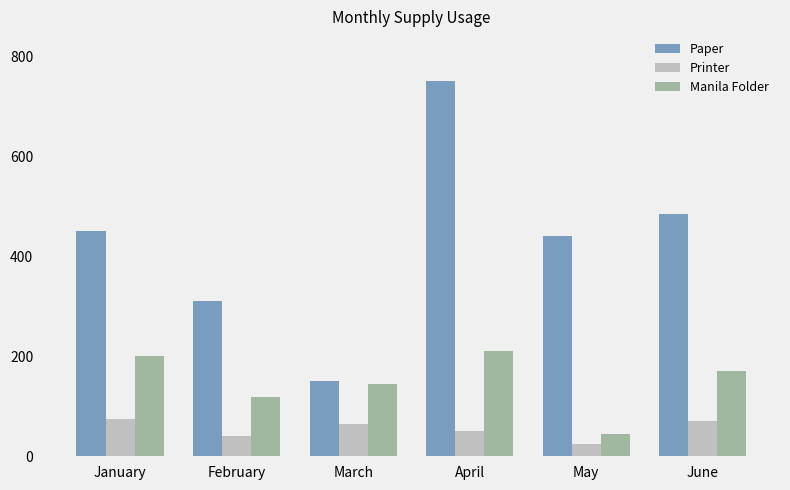

What is the total value across all series at May?

509